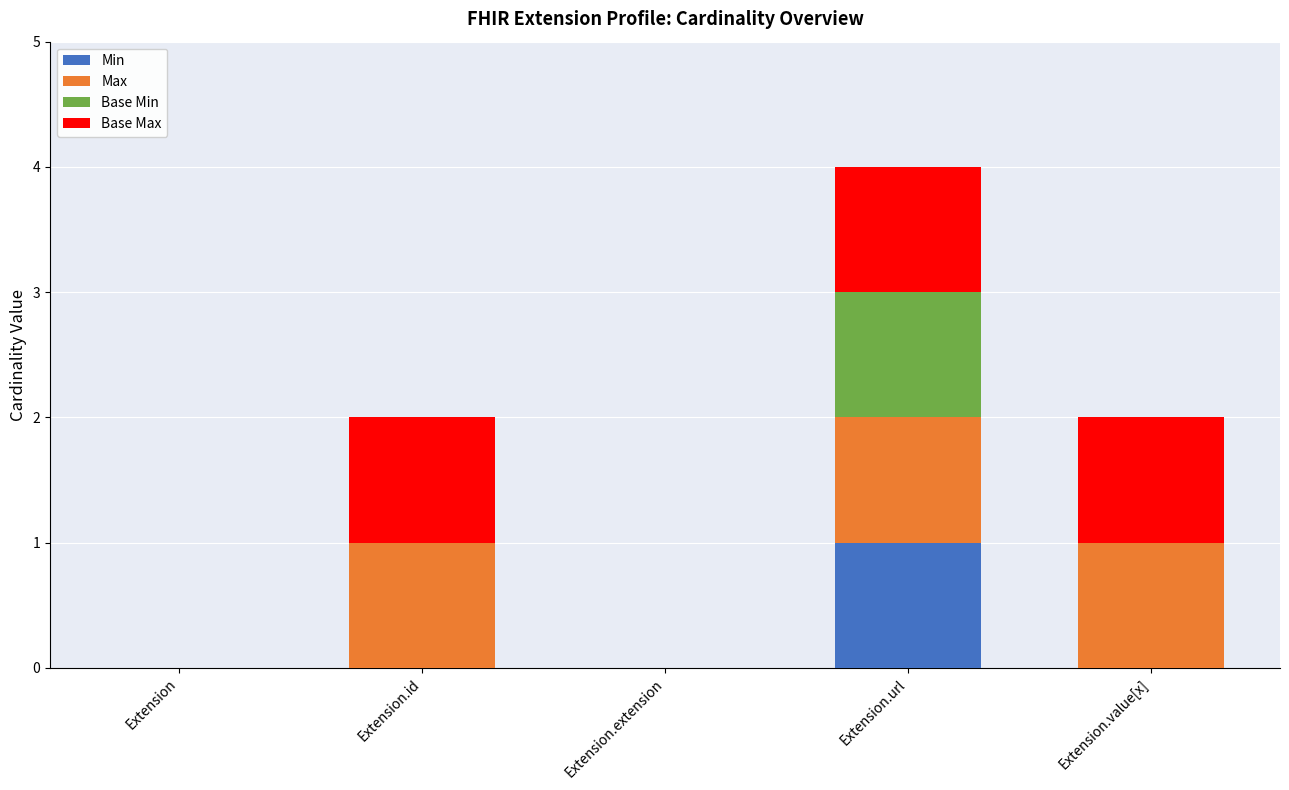

At which category is the sum across all series the highest?

Extension.url